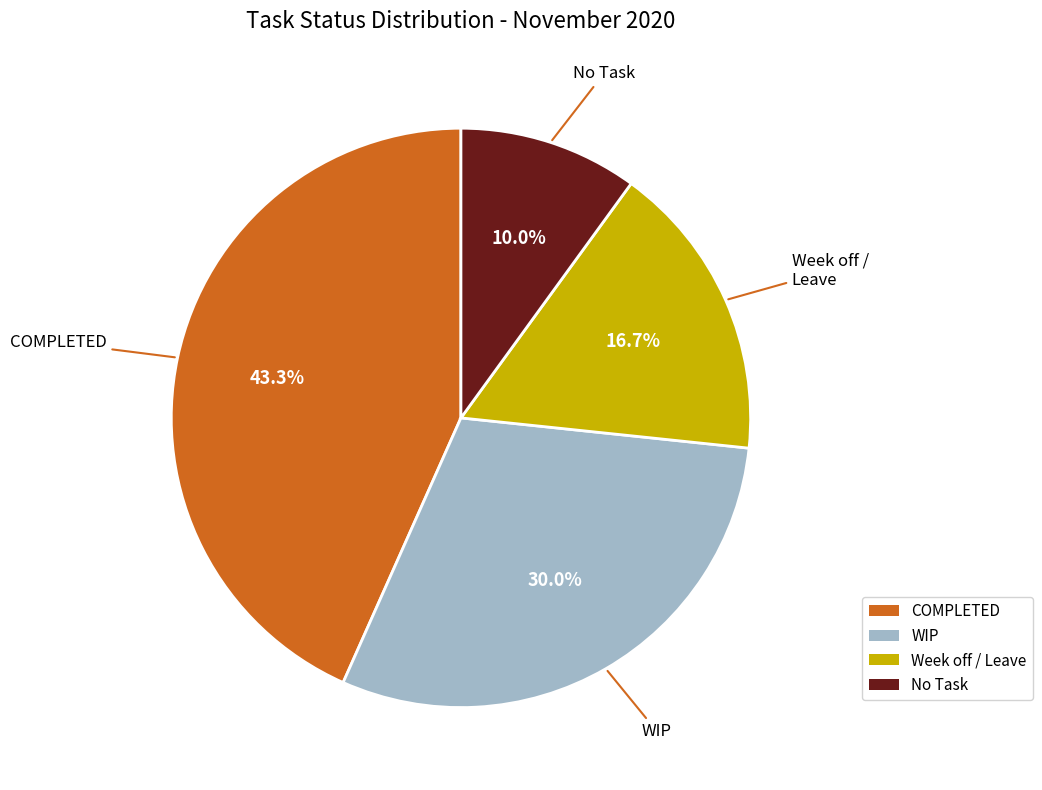

To the nearest percent, what is the difference between the Week off / Leave and COMPLETED slice percentages?

27%